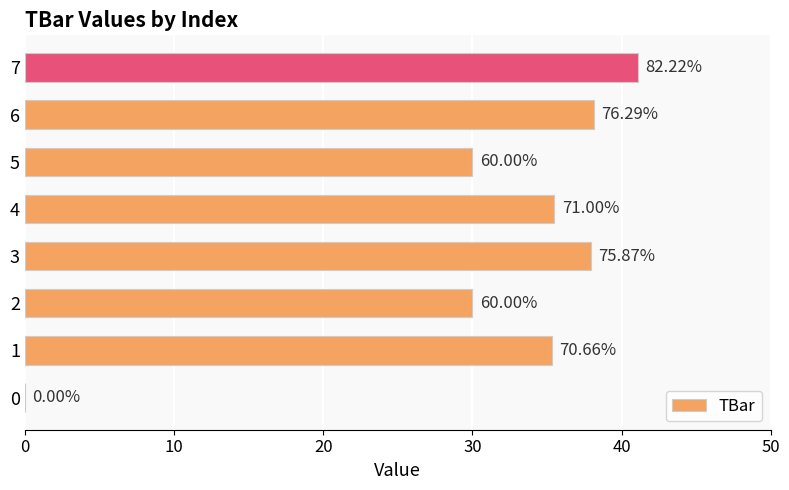

What is the difference between the maximum and minimum values?

41.1